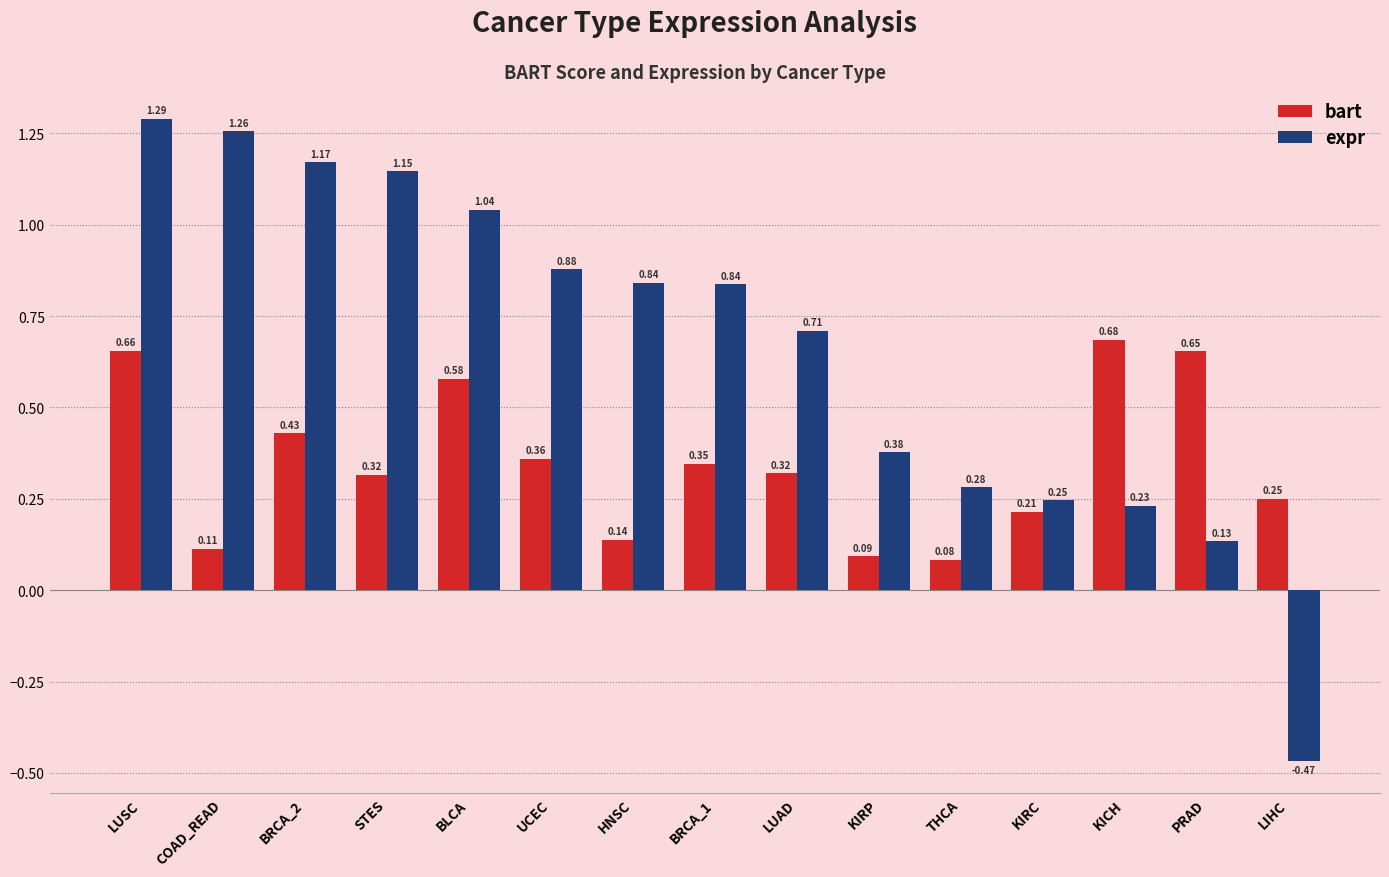

What are all the series names shown in the legend?

bart, expr